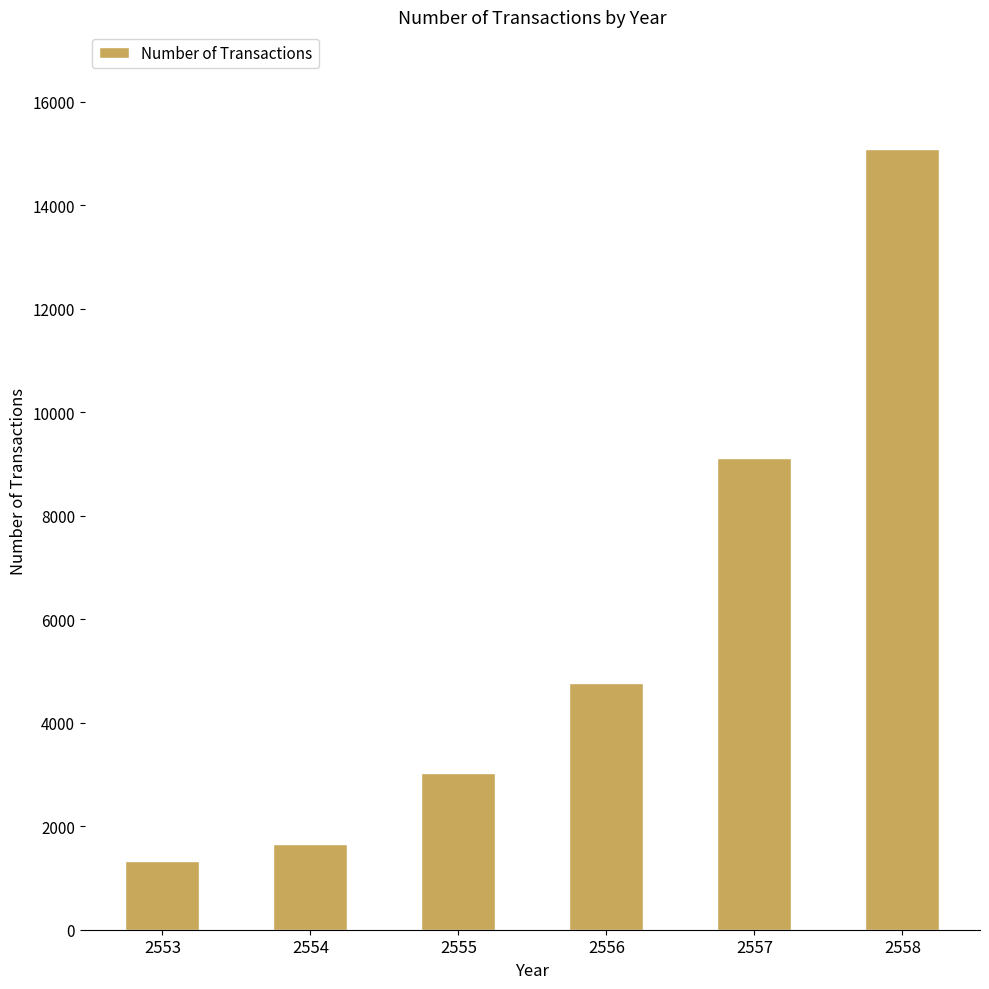

What is the difference between the values at 2554 and 2553?

338